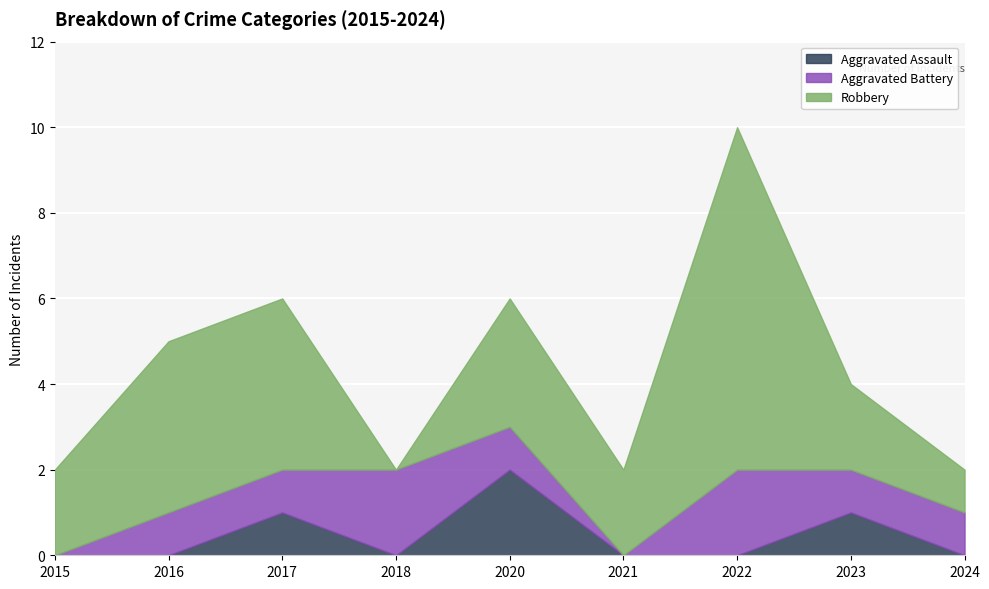

In Aggravated Battery, how many points are higher than both neighbors (excluding endpoints)?

2